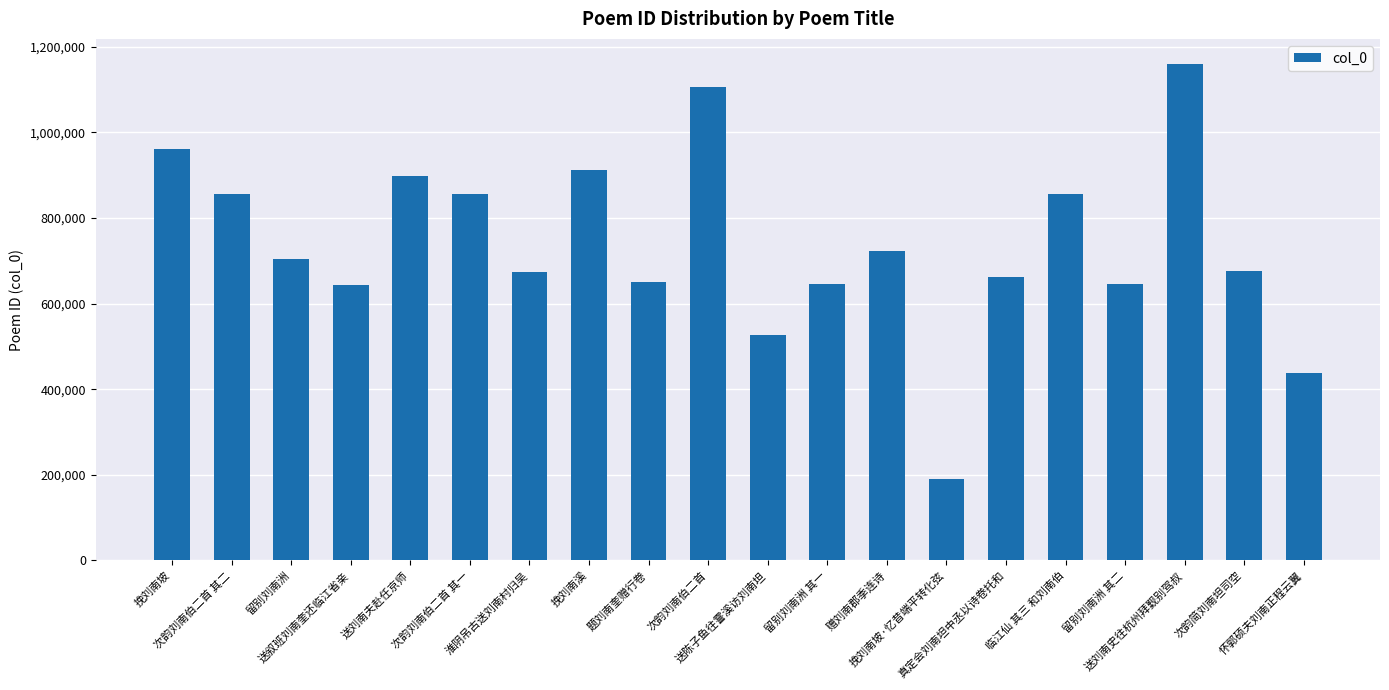

How many bars are there in total?

20